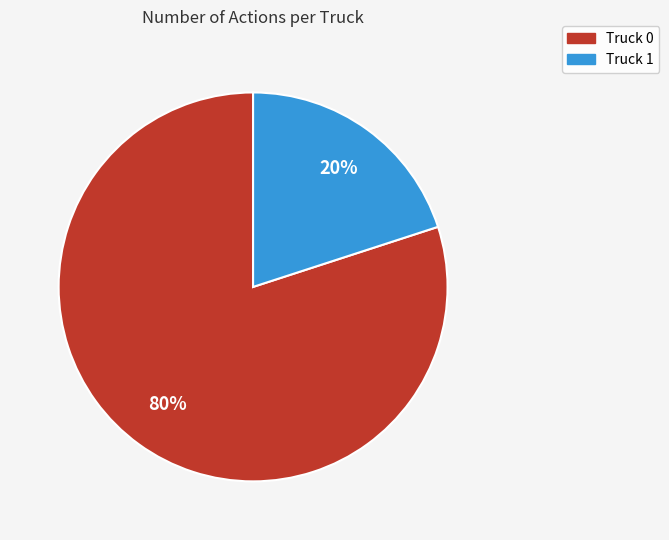

How many slices are in this pie chart?

2